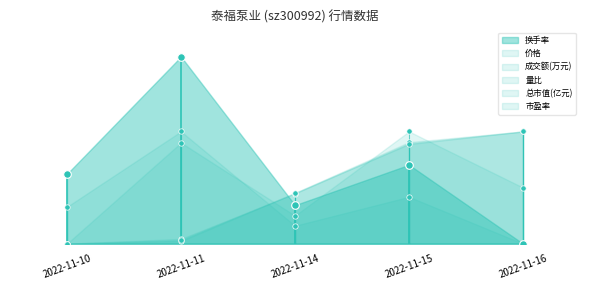

Which series reaches the minimum Y coordinate?

价格